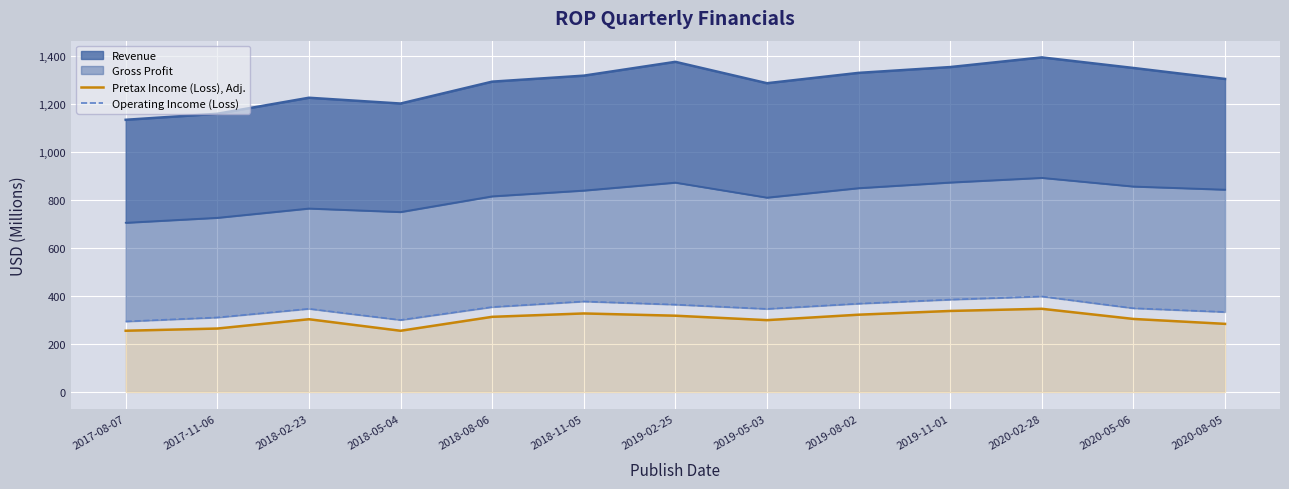

What is the value of the Pretax Income (Loss), Adj. point at the 6th from the left?

327.5